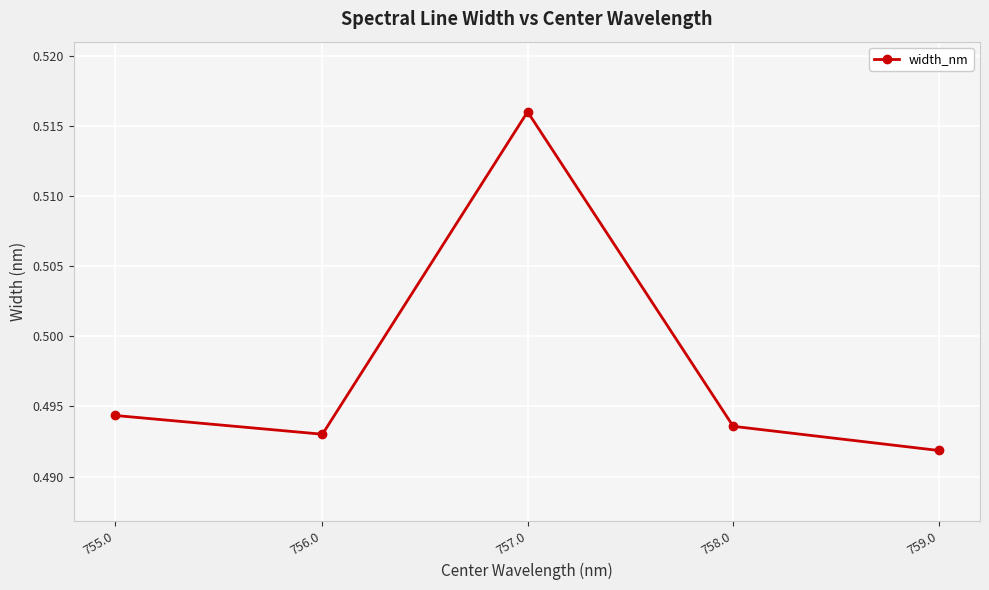

Count the number of categories in the chart.

5